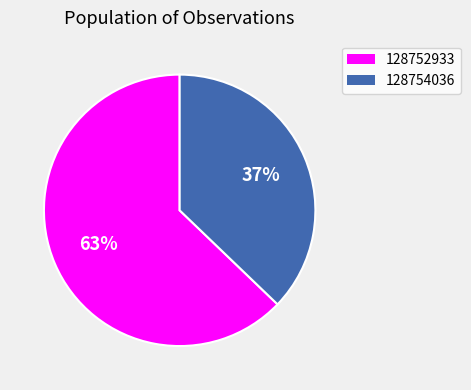

Which has a higher value, 128754036 or 128752933?

128752933